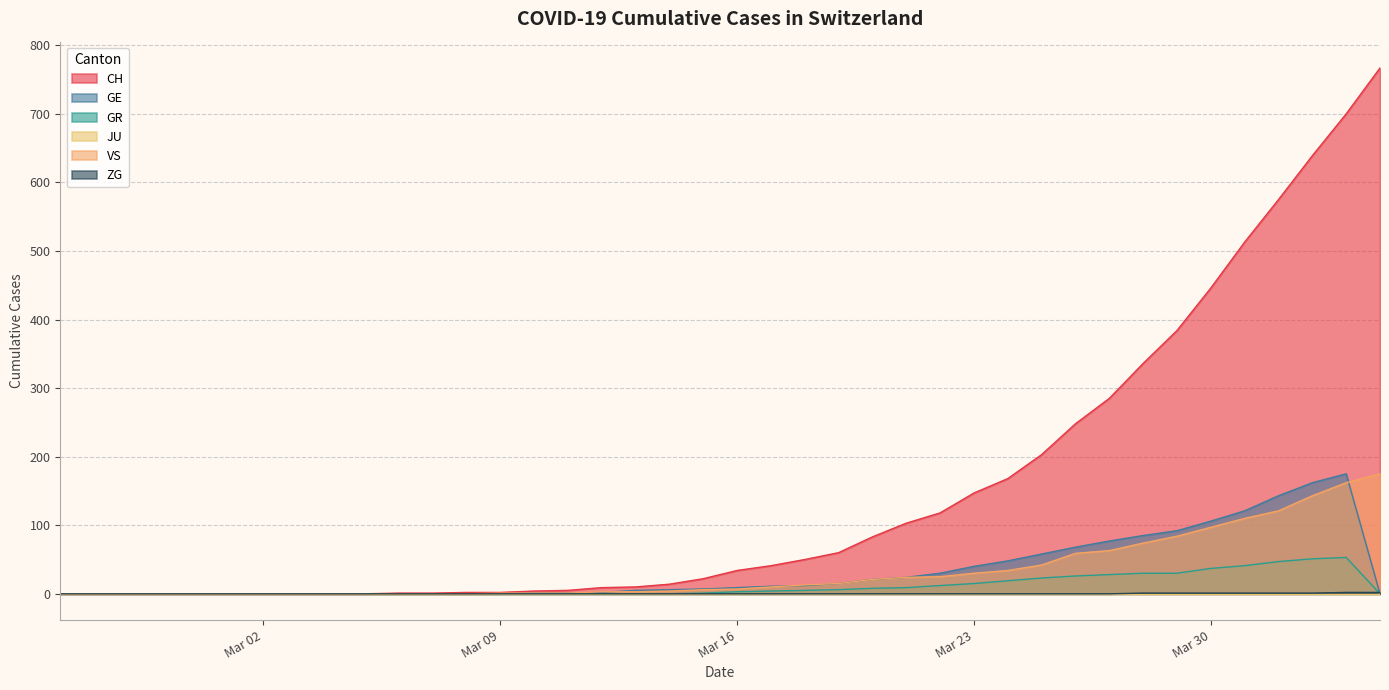

Which series has the largest total across all categories?

CH